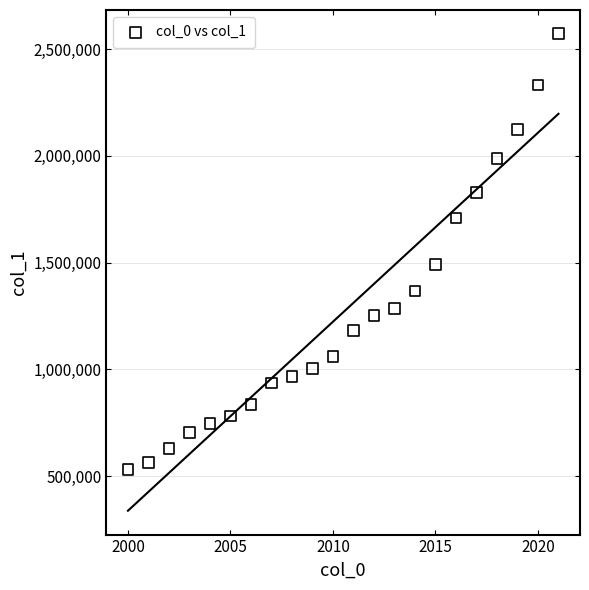

What is the range of Y values (max minus min)?

2040511